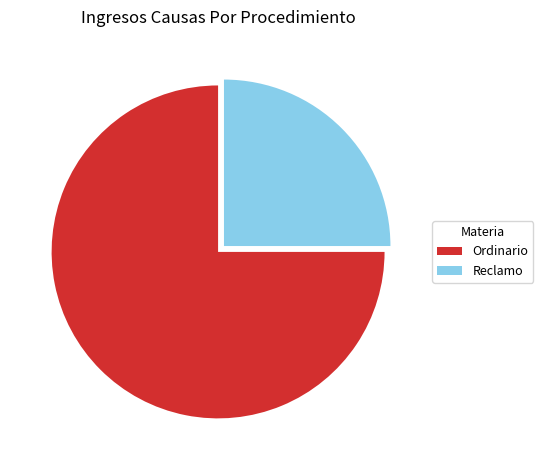

The Reclamo slice represents 30% of the pie. True or false?

False